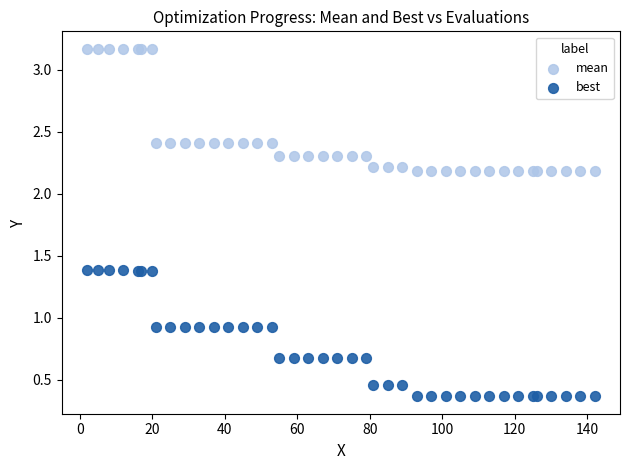

What are all the series names shown in the legend?

mean, best